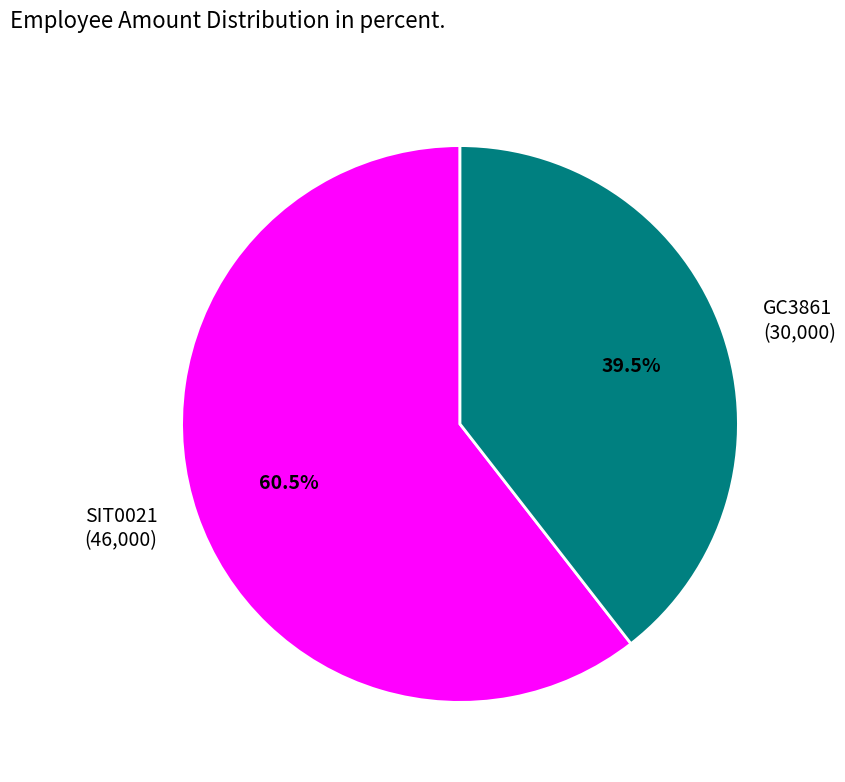

How many slices are in this pie chart?

2